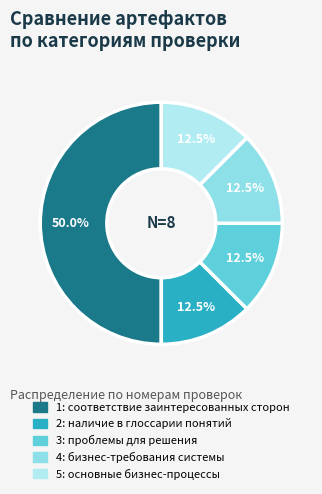

Is 4 the majority of the pie?

No